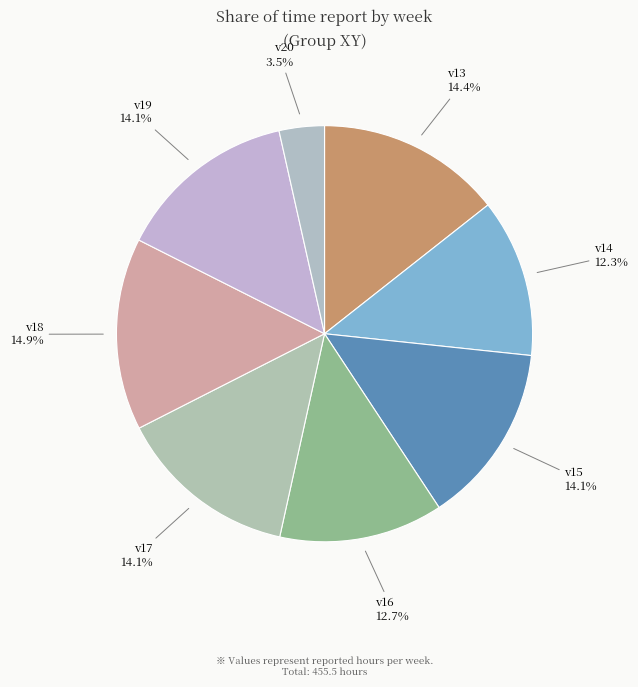

How many slices are in this pie chart?

8